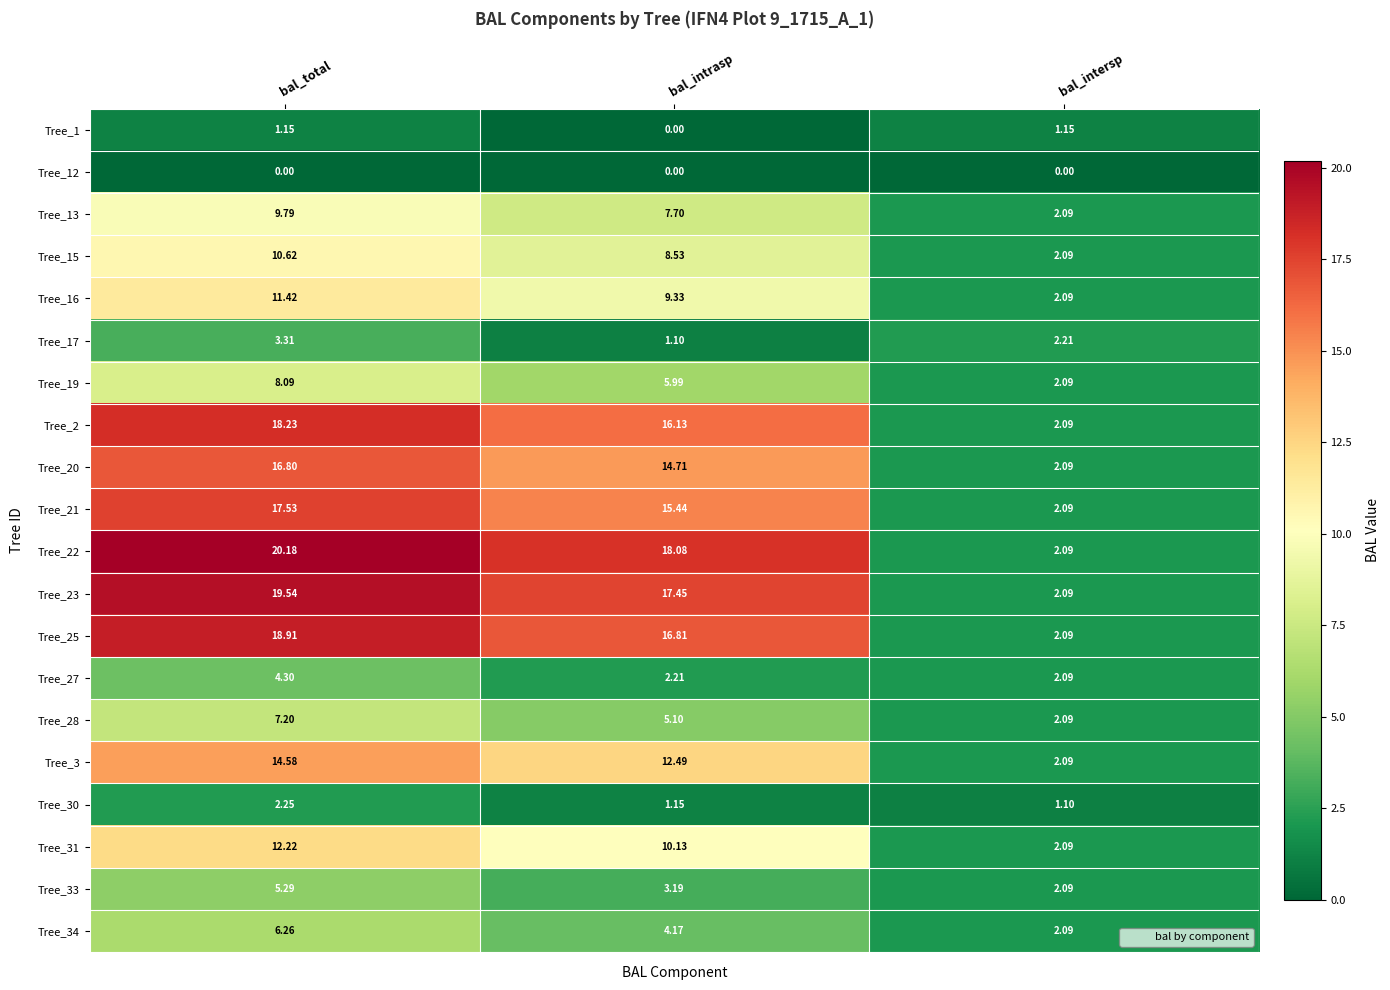

What is the difference between the highest and lowest values at bal_intrasp?

18.1